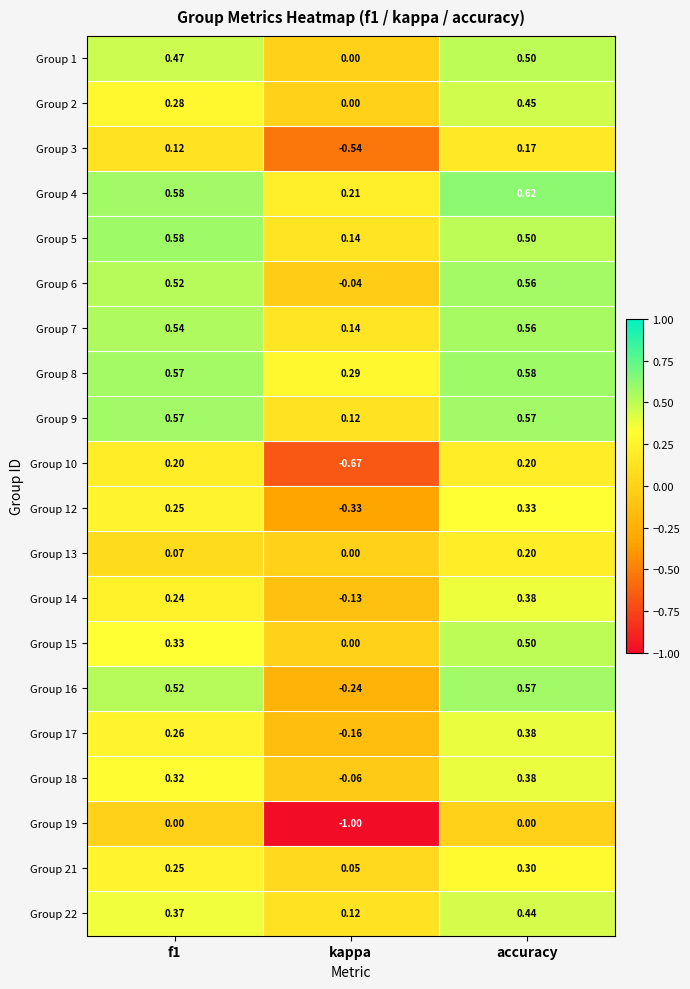

Which series has the largest total across all categories?

Group 8